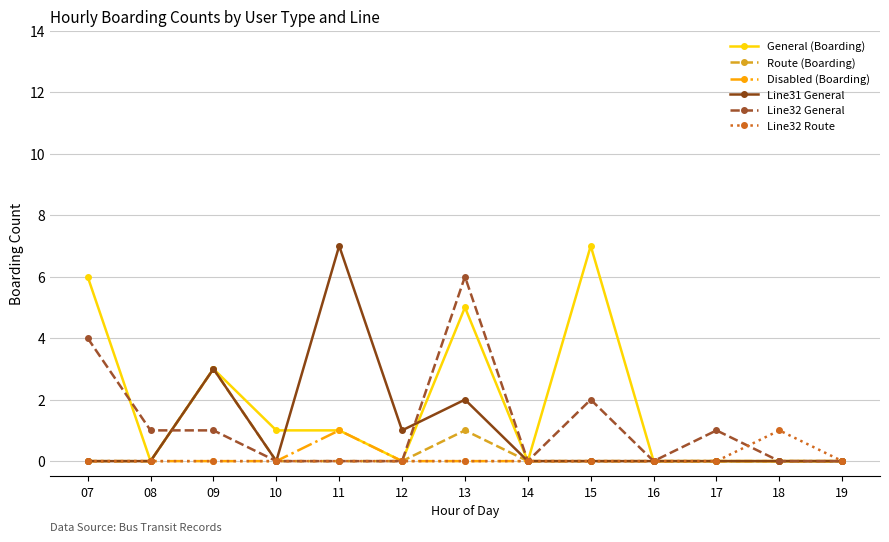

Does the chart display data point markers on the line(s)?

Yes